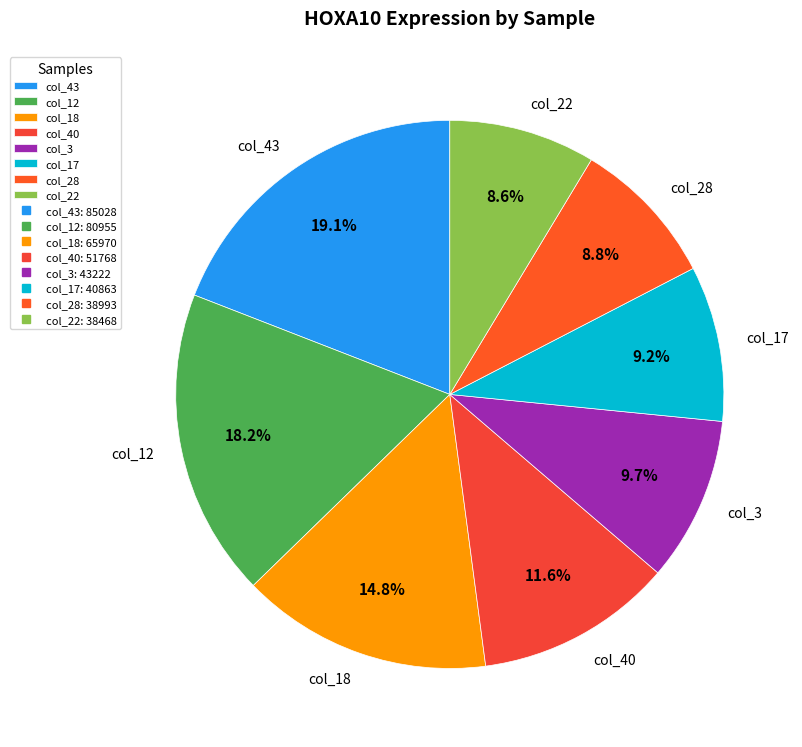

Combined, do col_43 and col_17 account for over 50%?

No